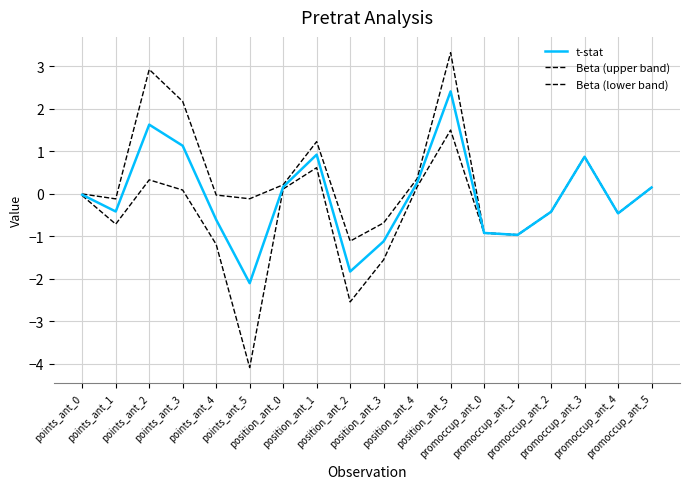

How many interior local peaks does the Beta (upper band) series have?

4